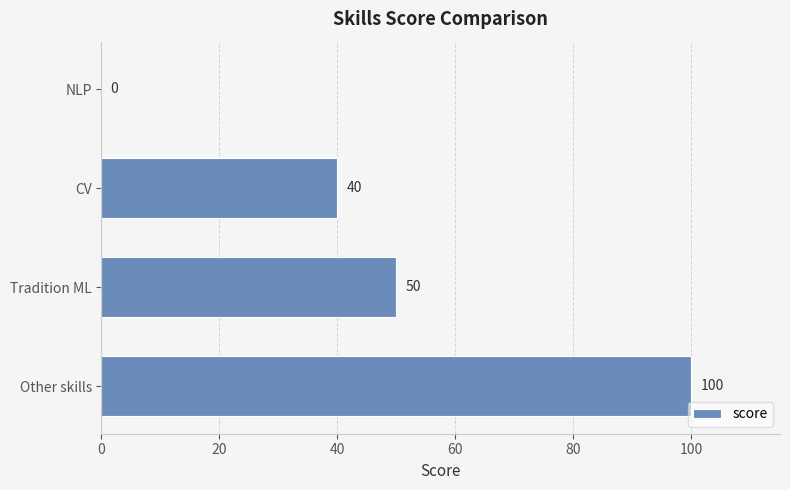

Reading bottom to top, extract all data points from this chart.

Other skills=100	Tradition ML=50	CV=40	NLP=0